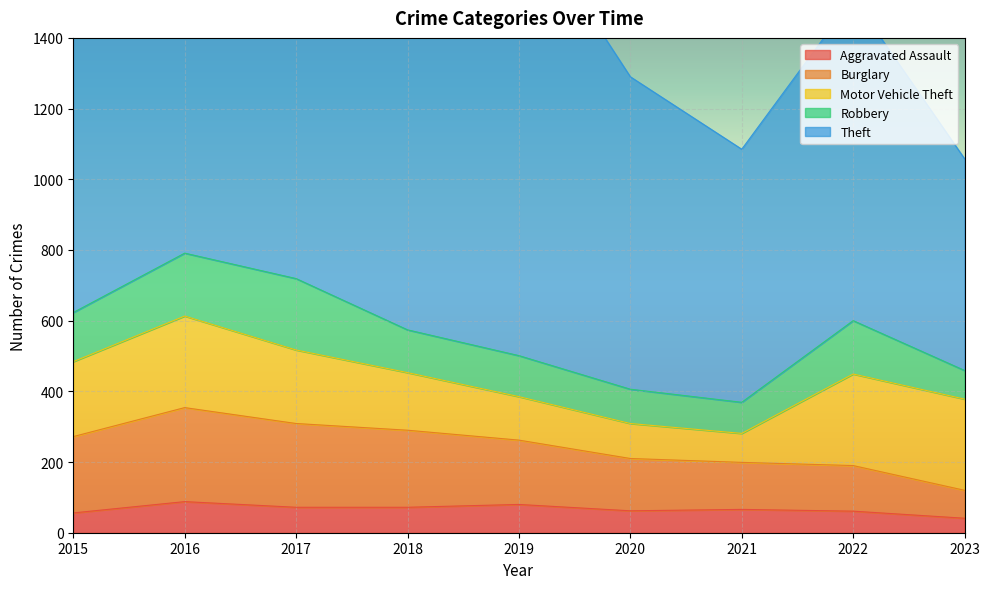

Rank the categories by Aggravated Assault value from highest to lowest.

2016, 2019, 2017, 2018, 2021, 2020, 2022, 2015, 2023